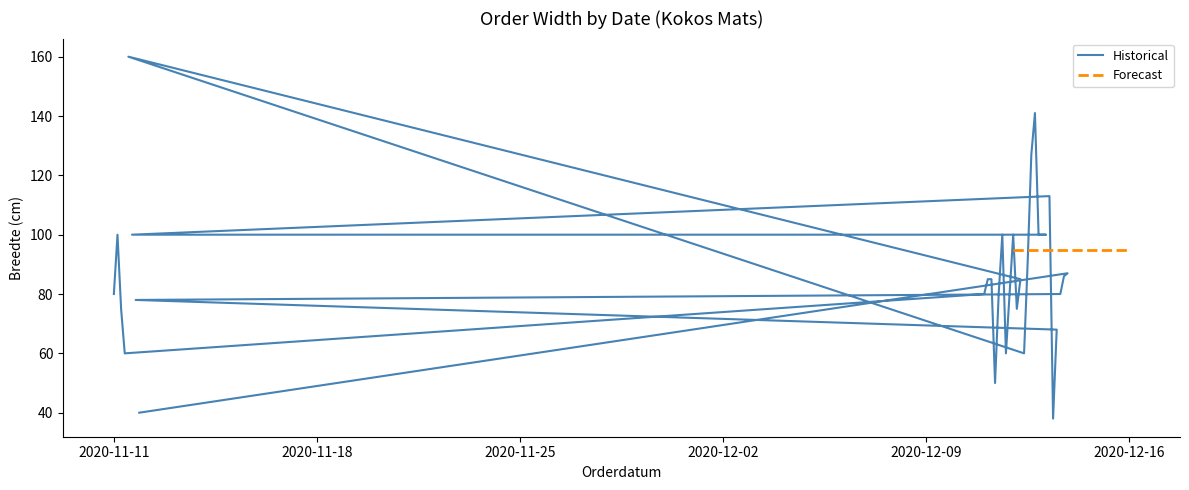

What position from the left is 2020-11-18?

2